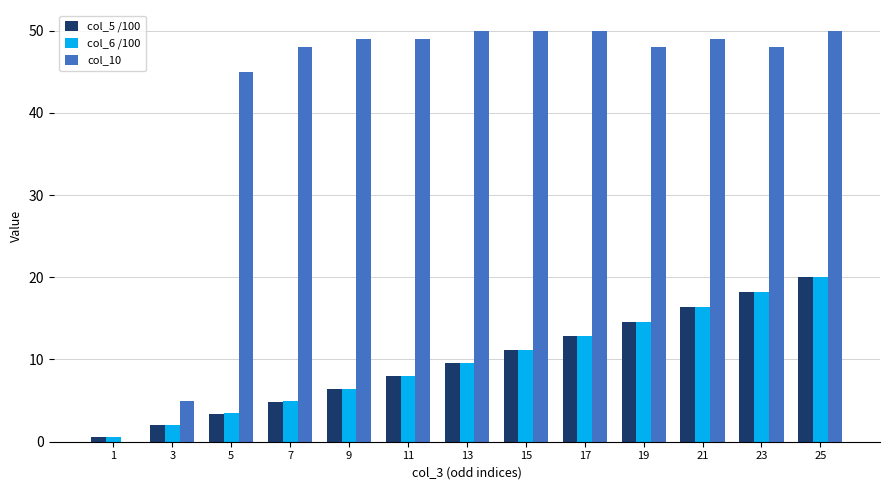

Which series changed the most between 5 and 7?

col_10